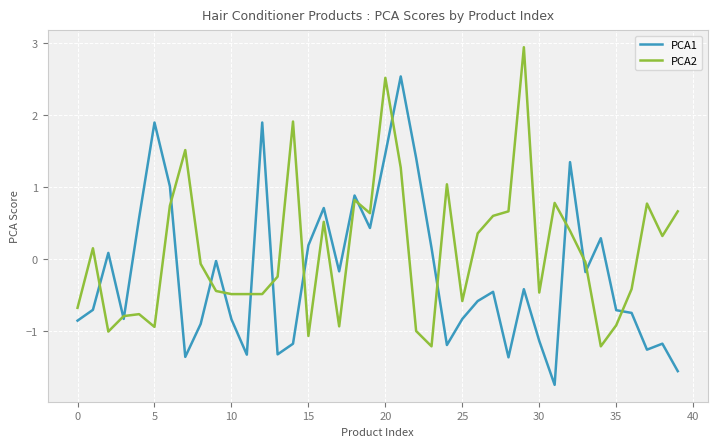

Rank the series by their average value, from lowest to highest.

PCA1, PCA2